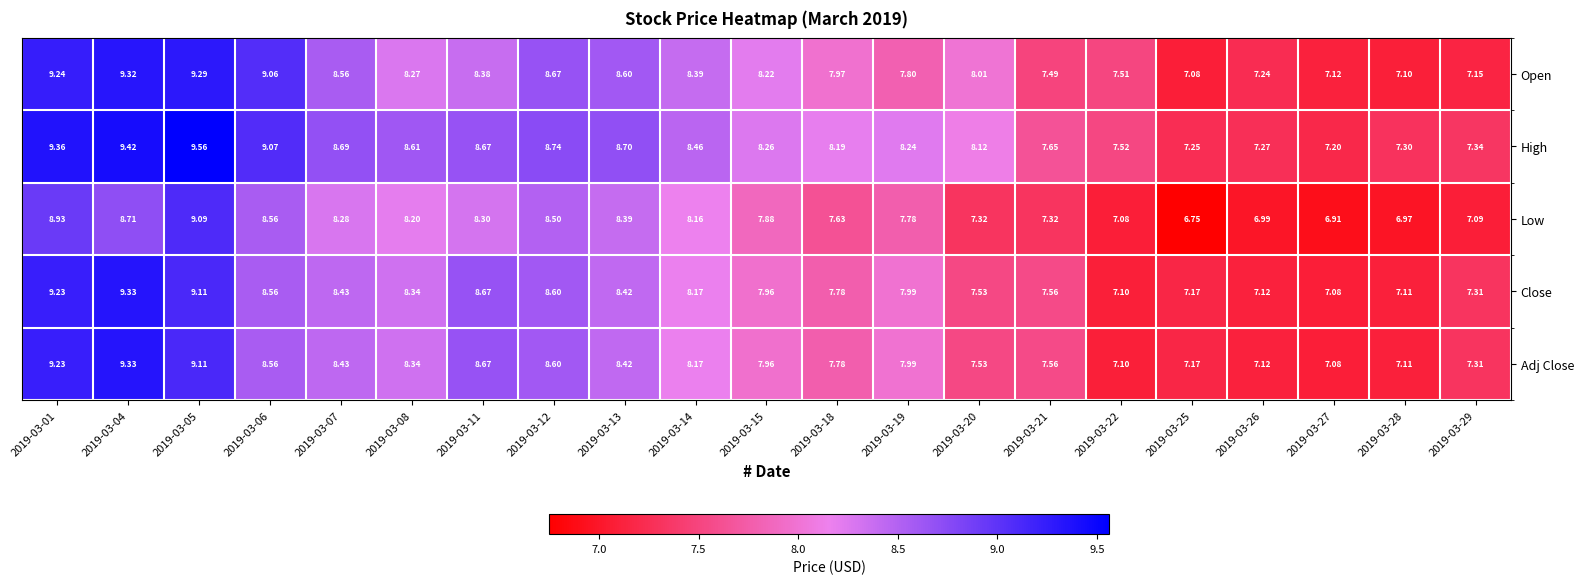

Which series has the widest spread of values?

High